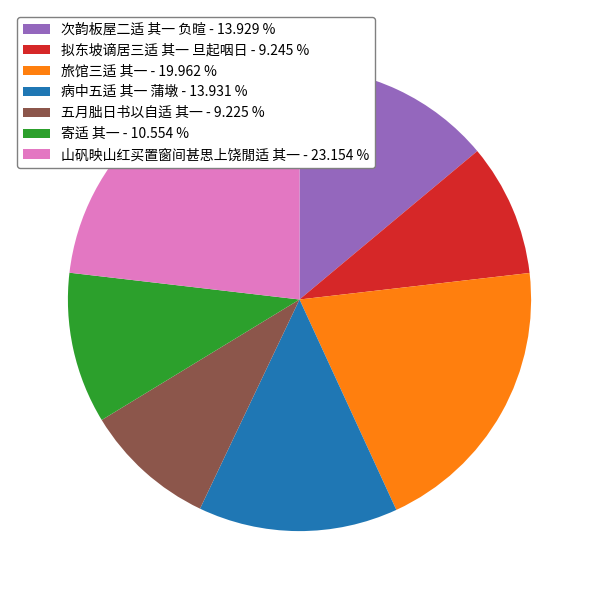

Is there any slice that represents more than half of the pie?

No